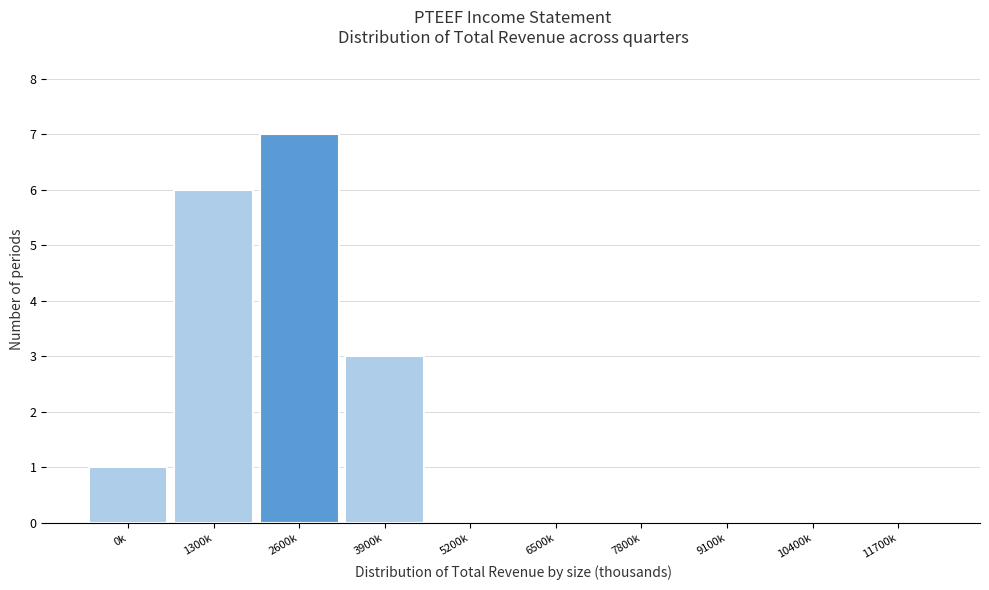

Reading left to right, extract all data points from this chart.

0k=1	1300k=6	2600k=7	3900k=3	5200k=0	6500k=0	7800k=0	9100k=0	10400k=0	11700k=0